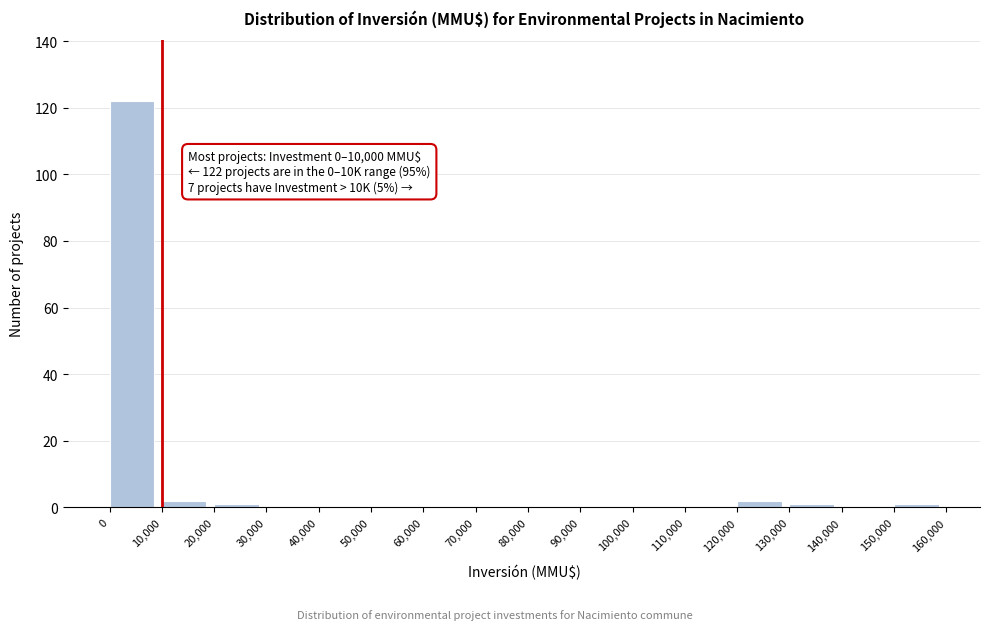

Over which range of the x-axis is the bar tallest?

0 to 10,000